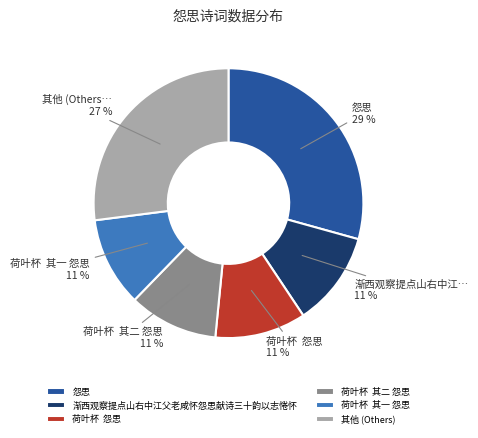

What is the ratio of the value at 其他 (Others) to the value at 怨思?

0.9